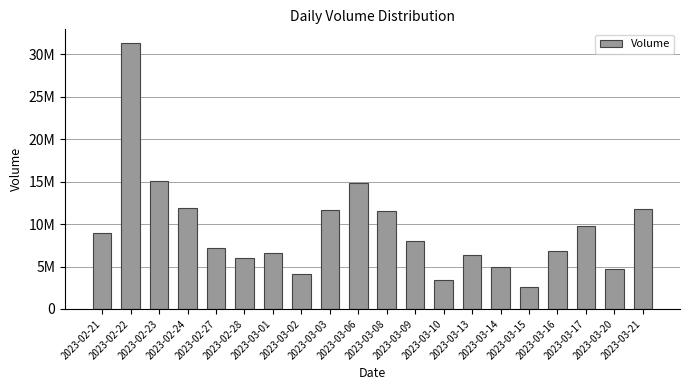

At which category does the chart reach its minimum across all series?

2023-03-15